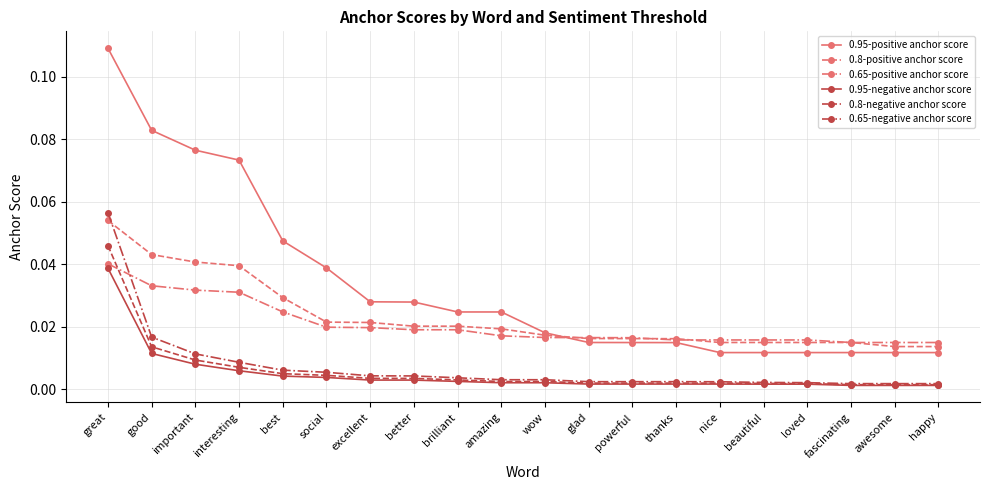

How many data points does each series have?

20